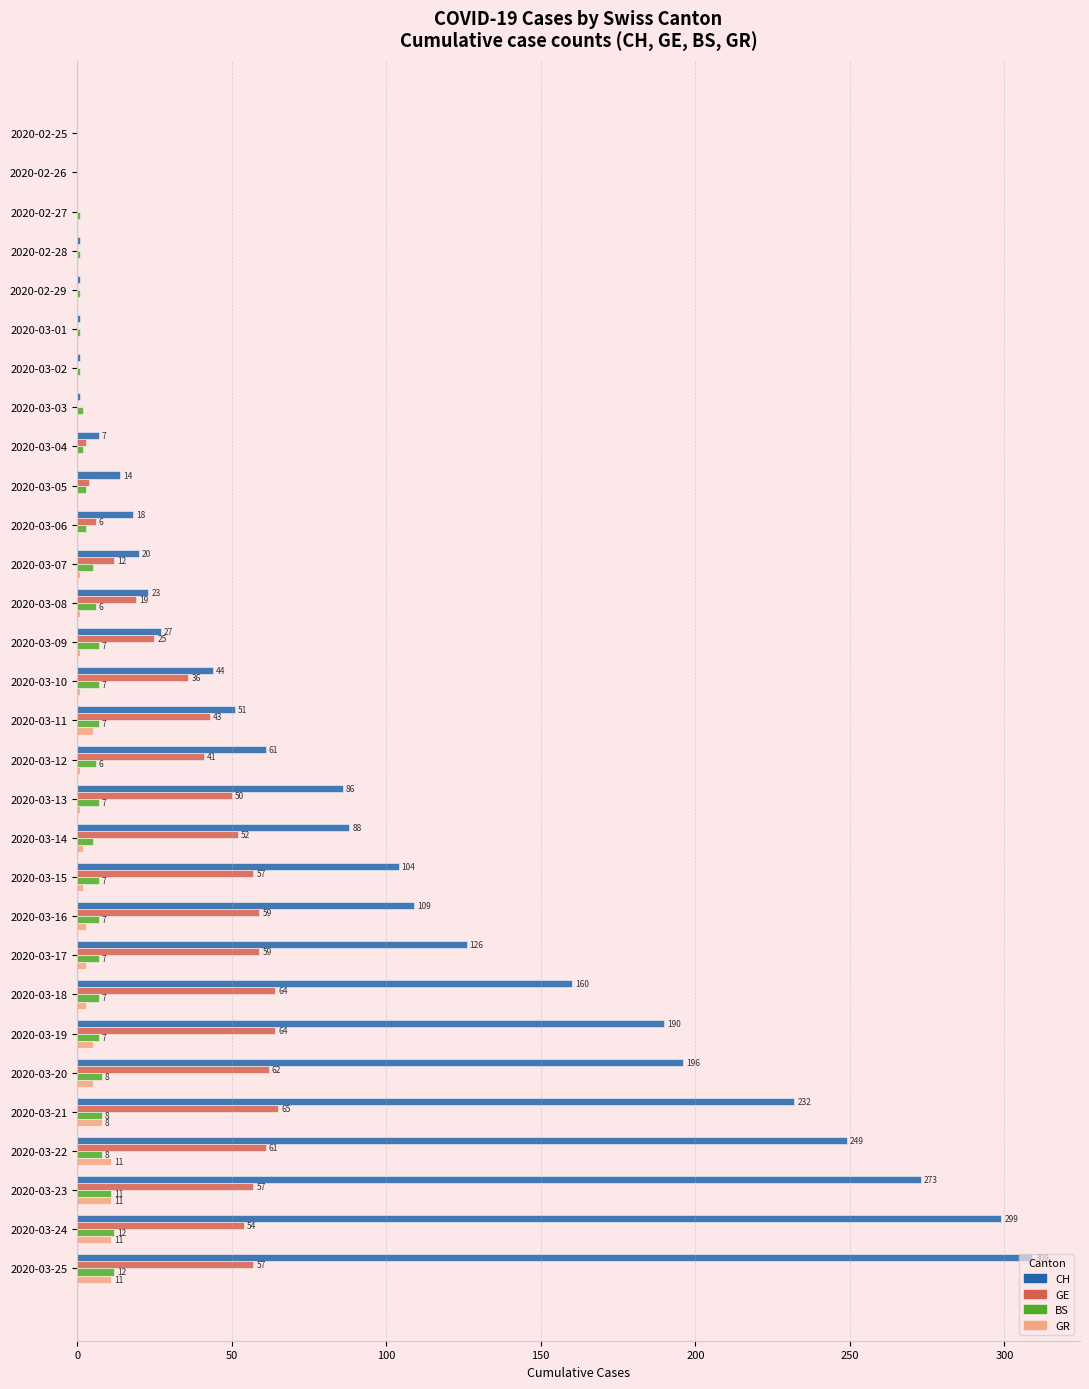

What is the sum of all GE values?

950